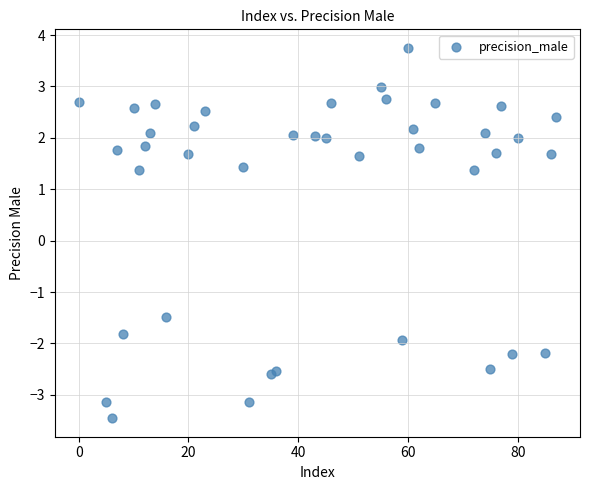

What is the range of Y values (max minus min)?

7.2